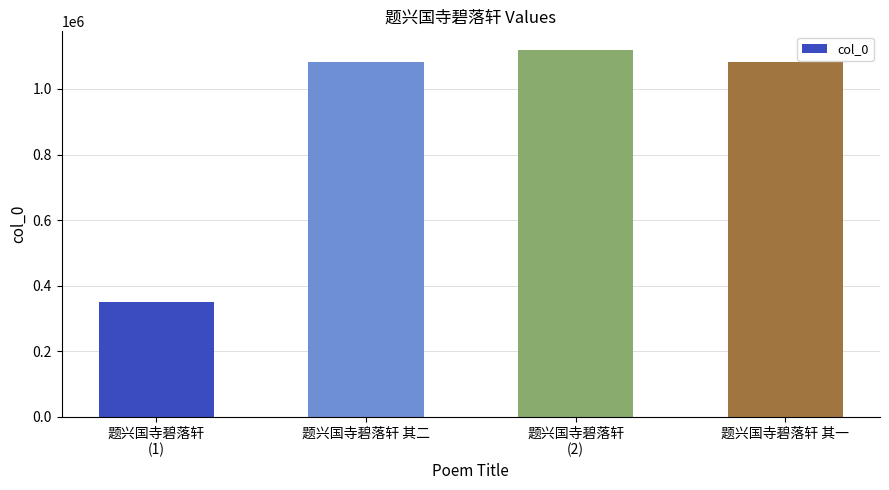

What is the label of the 3rd bar from the right?

题兴国寺碧落轩 其二